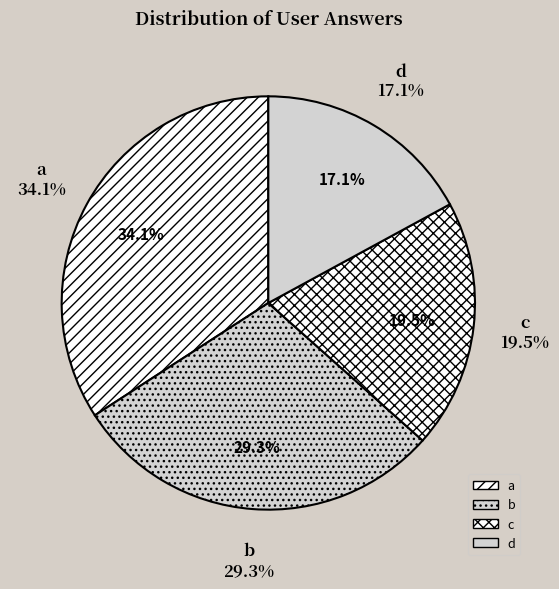

To the nearest percent, what is the average slice percentage?

25%